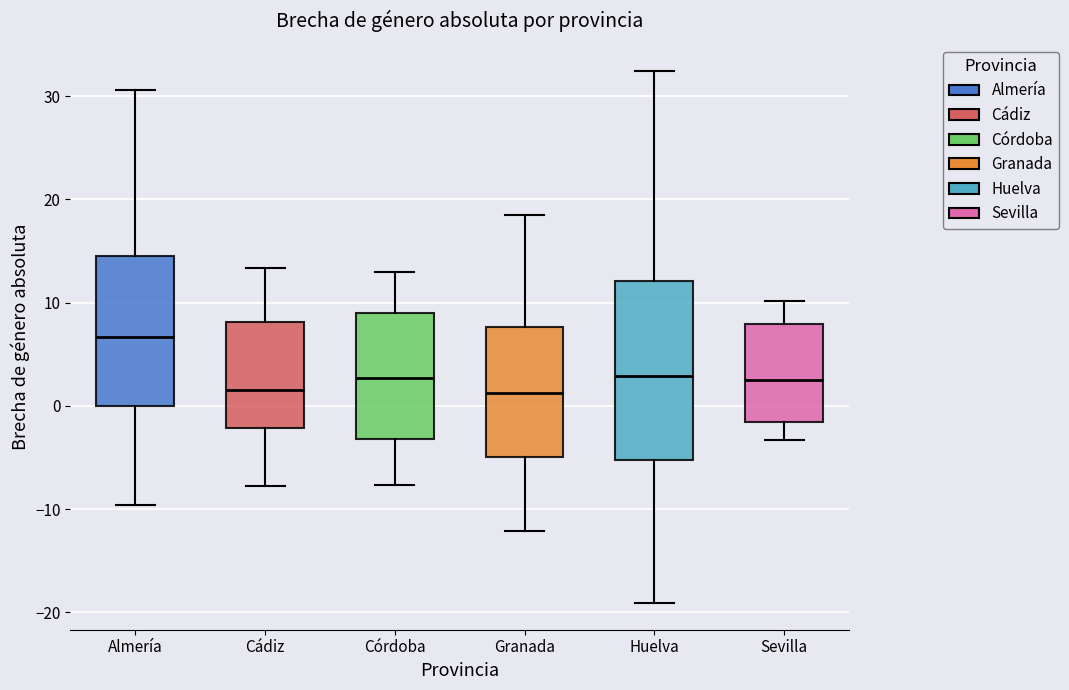

Which box is the tallest, from its lower edge to its upper edge?

Huelva